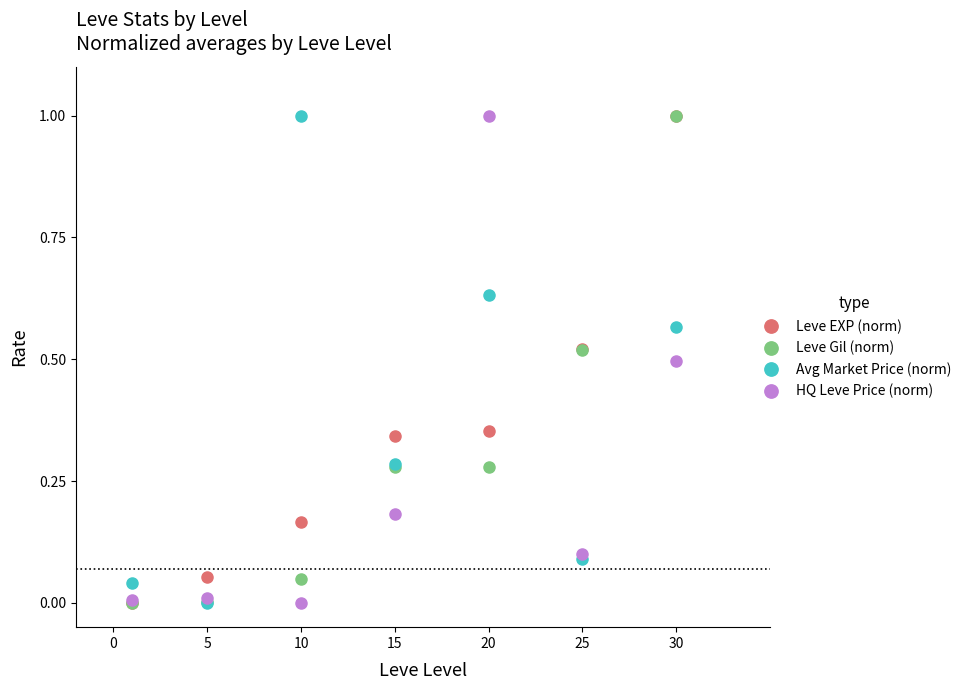

What is the highest value of the Leve Gil (norm) series?

1.0